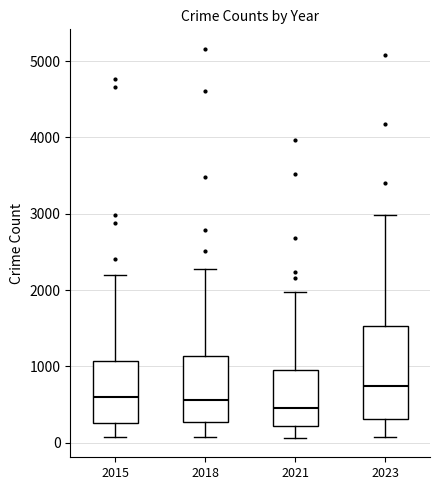

Reading left to right, transcribe this box plot: for each box, give where its median line is, the range the box spans, and where its two whiskers end, as read against the y-axis. The values are not printed on the chart, so give them approximately, as read against the axis.

2015: median 600, box 300 to 1100, whiskers 100 to 2200
2018: median 600, box 300 to 1100, whiskers 100 to 2300
2021: median 500, box 200 to 900, whiskers 100 to 2000
2023: median 700, box 300 to 1500, whiskers 100 to 3000